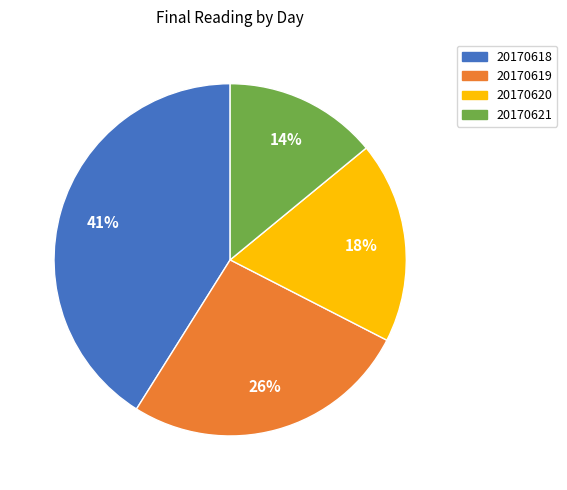

Is 20170620 the majority of the pie?

No